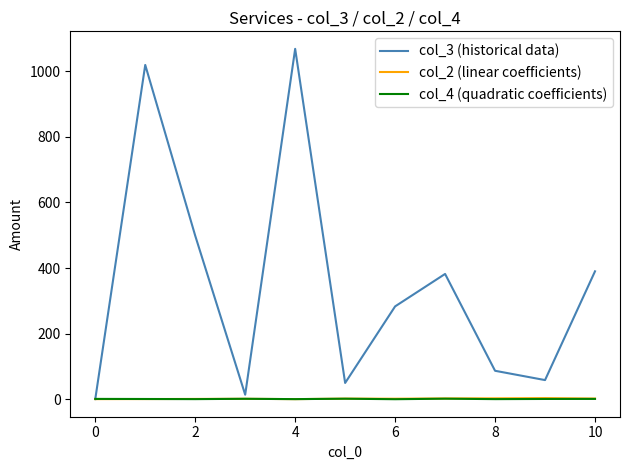

What is the difference between the maximum and second lowest values in the col_3 (historical data) series?

1053.5